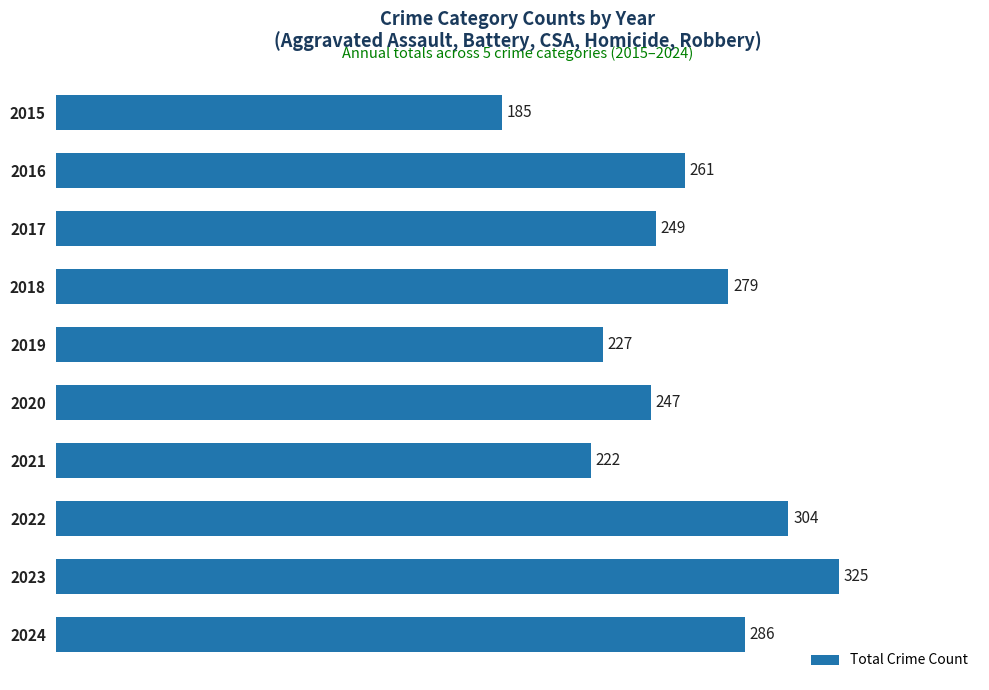

List the labels in order of value, largest first.

2023, 2022, 2024, 2018, 2016, 2017, 2020, 2019, 2021, 2015